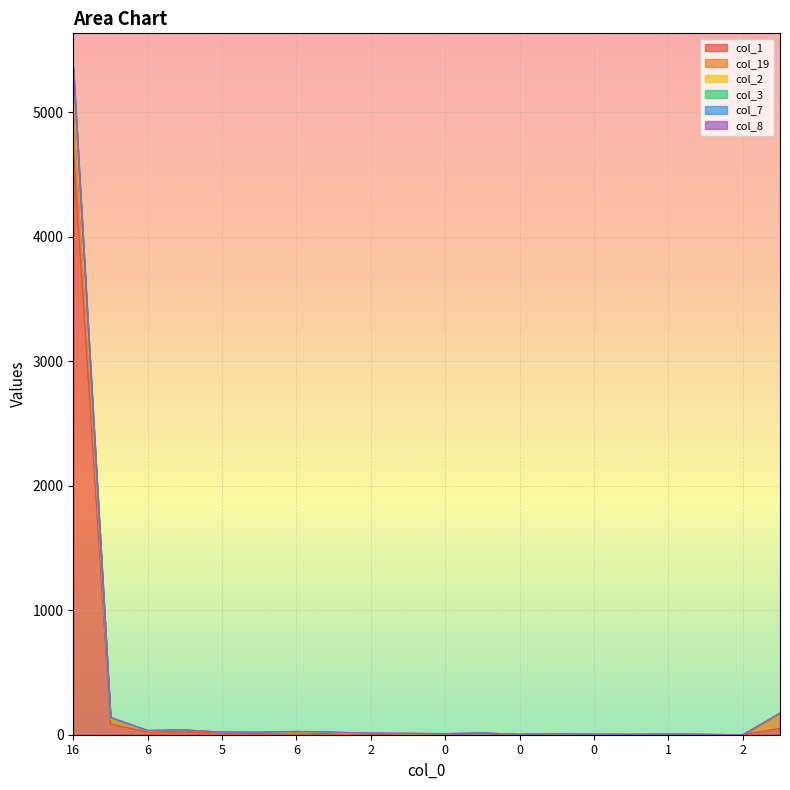

At which label does col_3 reach its peak?

16